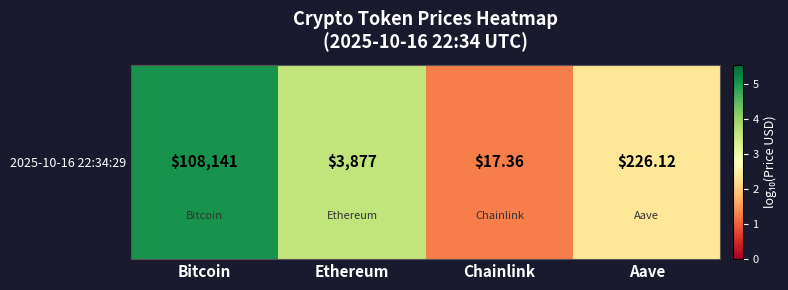

At which category does the chart reach its peak across all series?

Bitcoin